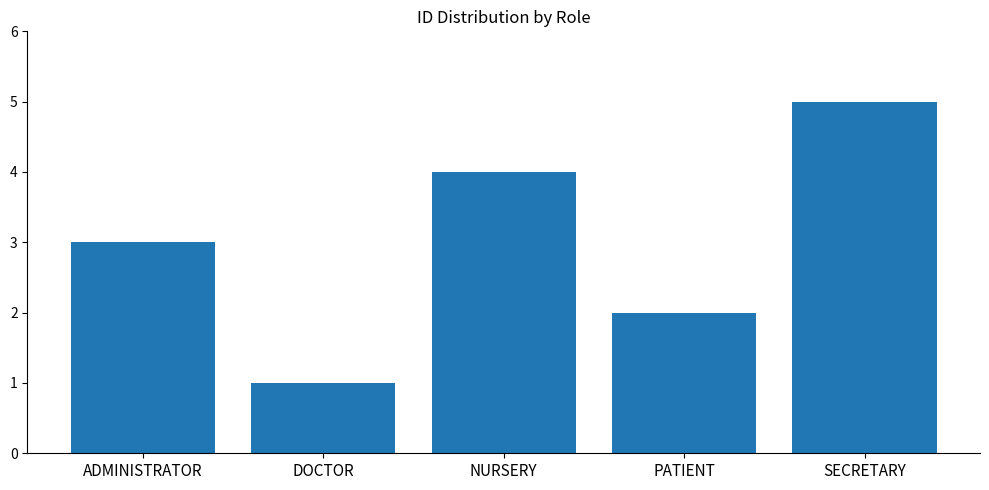

What is the difference between the second highest and minimum values?

3